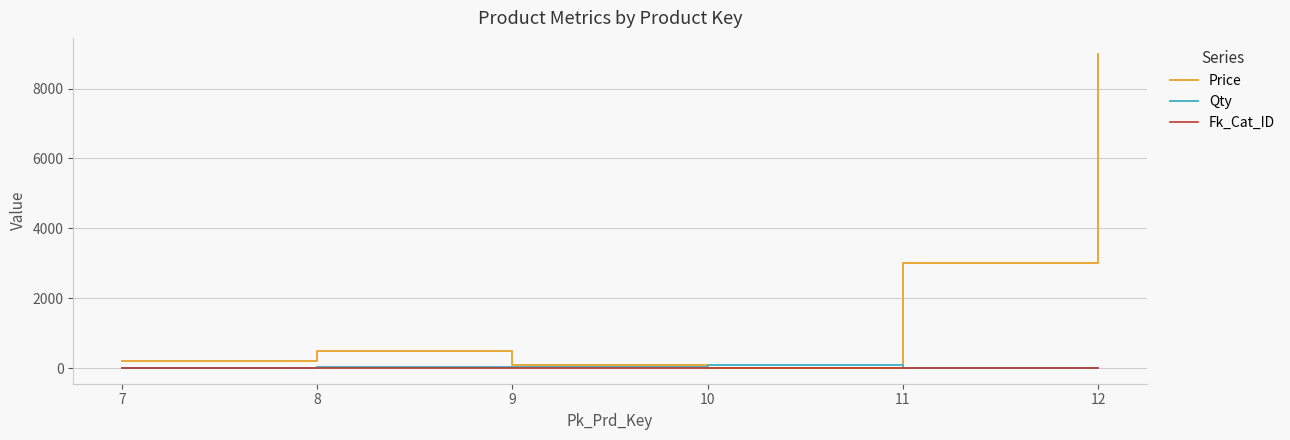

How many Fk_Cat_ID values are between 1 and 2?

6